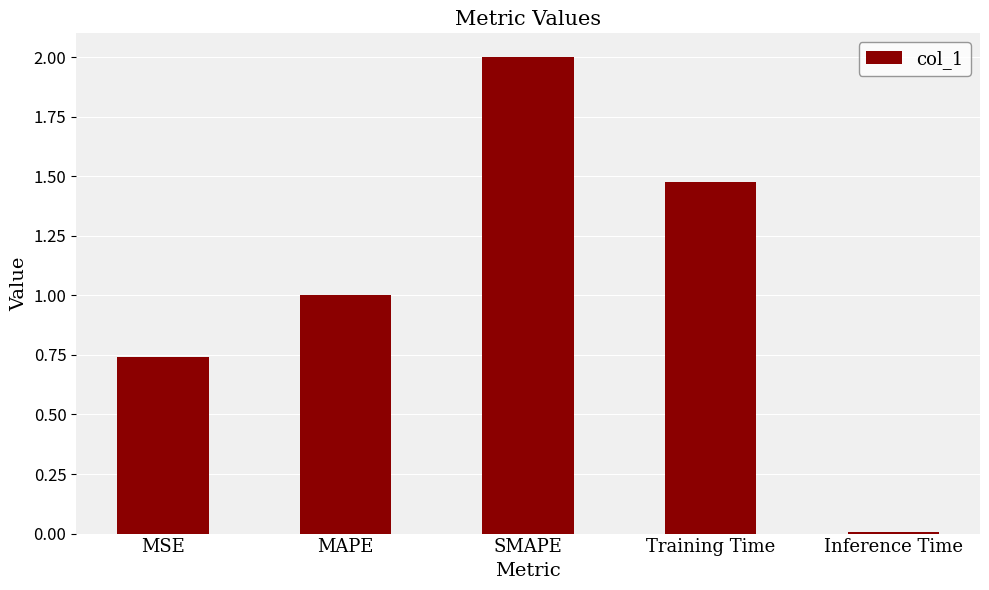

The value at SMAPE is 2.0. True or false?

True